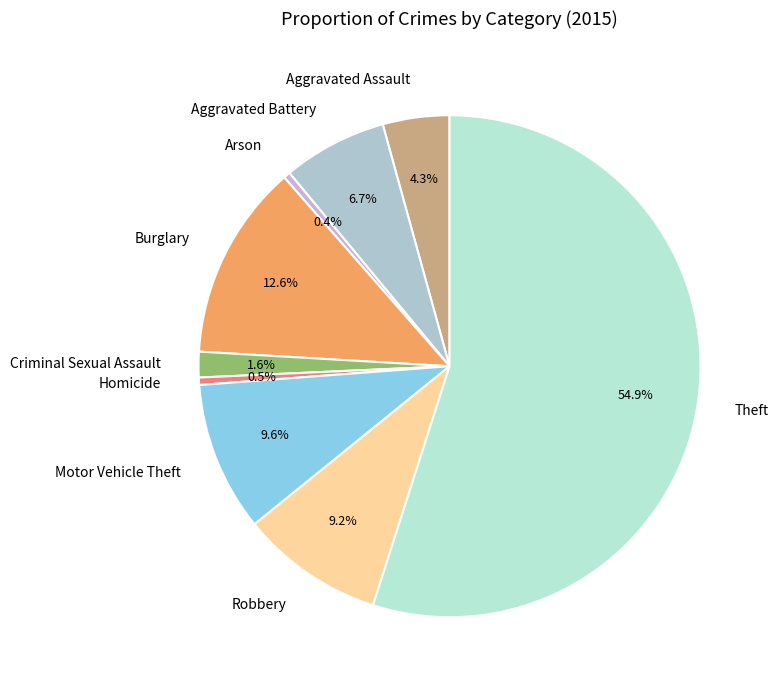

Which category accounts for the majority?

Theft